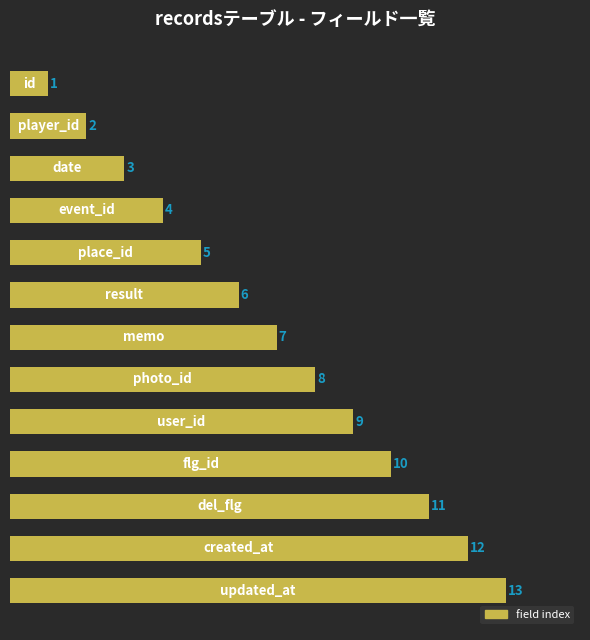

What is the value of the 6th bar from the top?

6